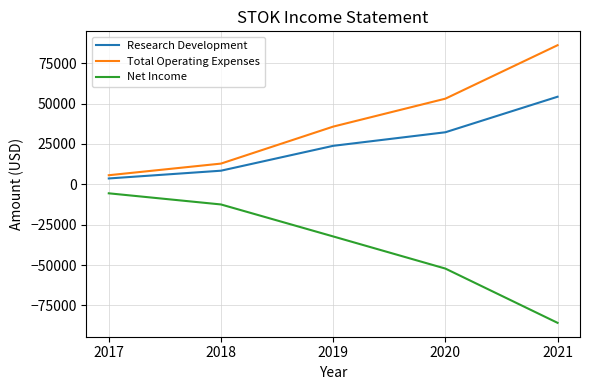

Is the value of Net Income at 2020 greater than the value of Total Operating Expenses at 2017?

No